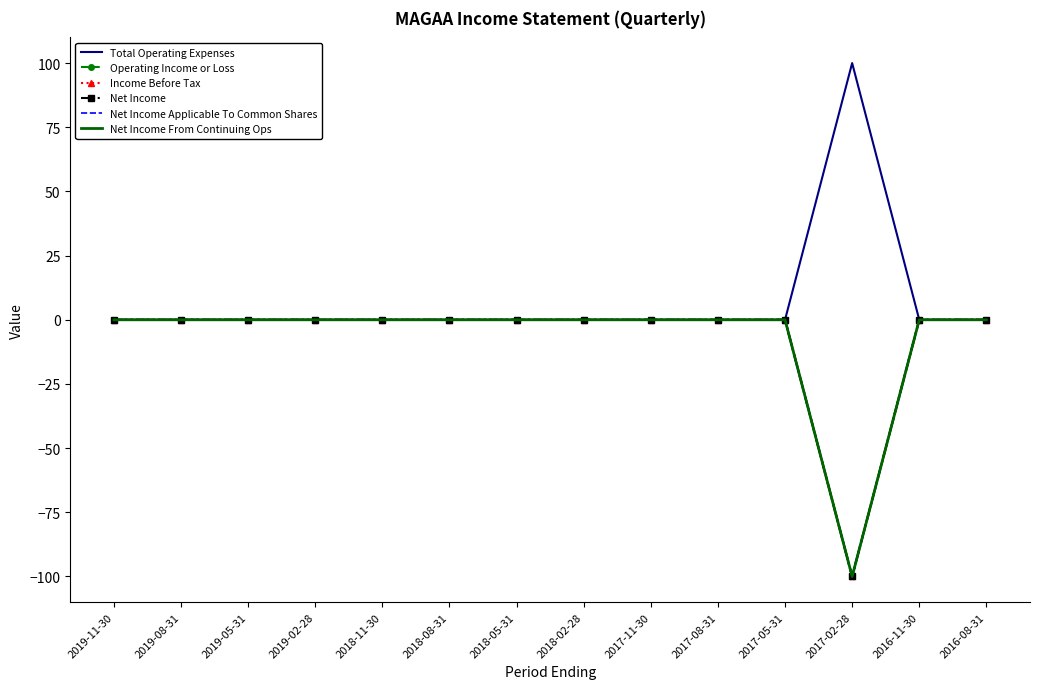

Is this an area chart (filled region under the line)?

No